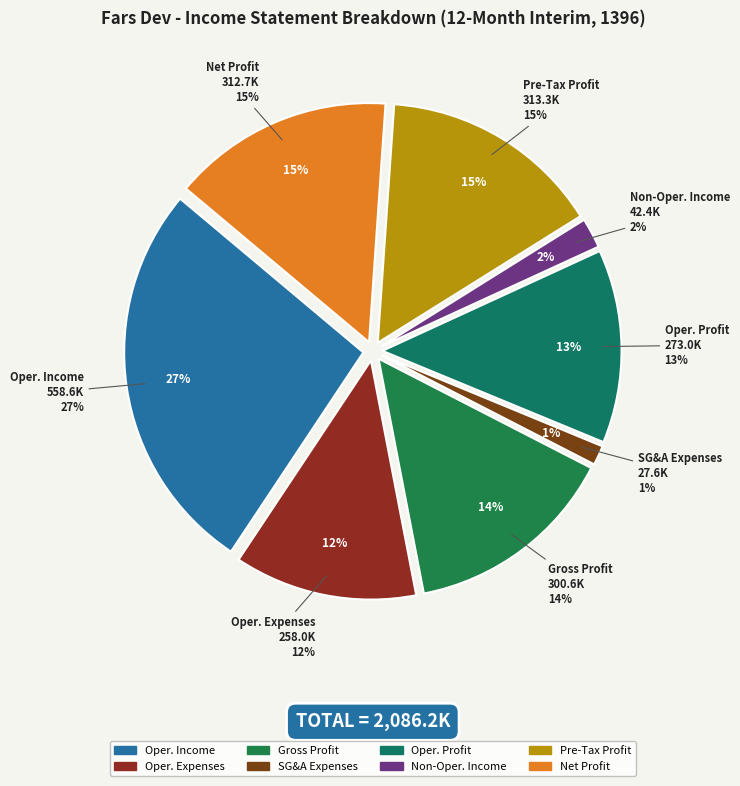

What percentage is the expenses_of_operating_income slice, to the nearest percent?

12%